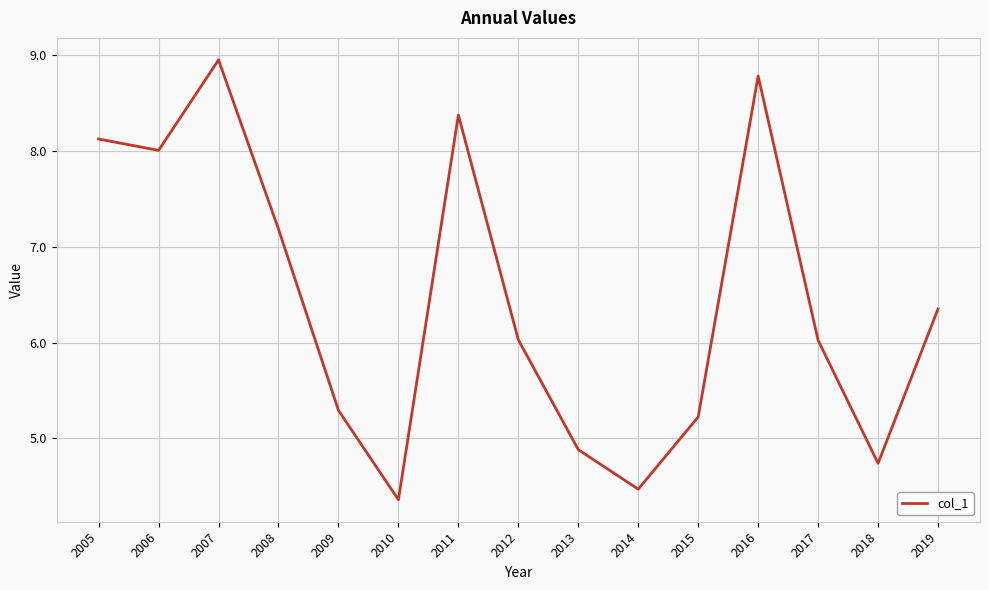

Reading left to right, list all the values displayed in this chart.

2005=8.1	2006=8.0	2007=9.0	2008=7.2	2009=5.3	2010=4.4	2011=8.4	2012=6.0	2013=4.9	2014=4.5	2015=5.2	2016=8.8	2017=6.0	2018=4.7	2019=6.4